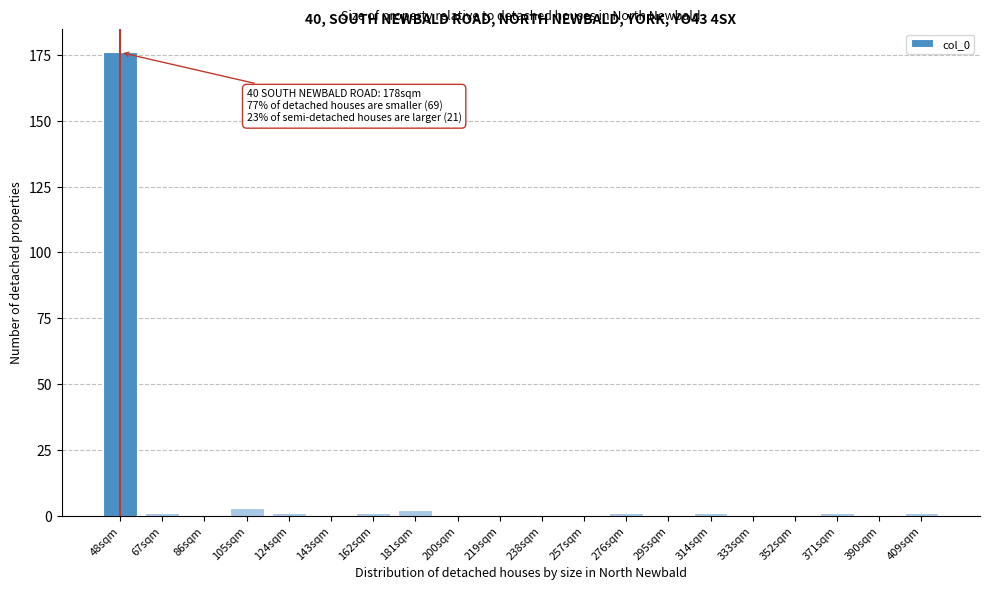

Reading left to right, list all the values displayed in this chart.

48sqm=176	67sqm=1	86sqm=0	105sqm=3	124sqm=1	143sqm=0	162sqm=1	181sqm=2	200sqm=0	219sqm=0	238sqm=0	257sqm=0	276sqm=1	295sqm=0	314sqm=1	333sqm=0	352sqm=0	371sqm=1	390sqm=0	409sqm=1